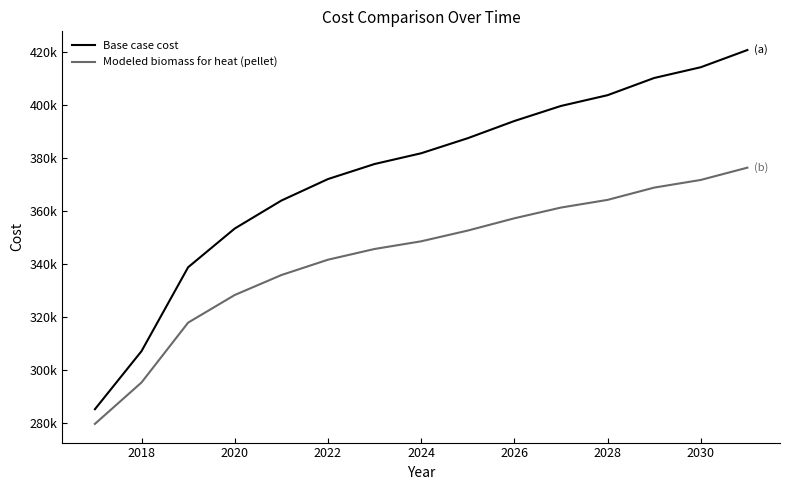

Rank the series by their maximum value, from lowest to highest.

Modeled biomass for heat (pellet), Base case cost